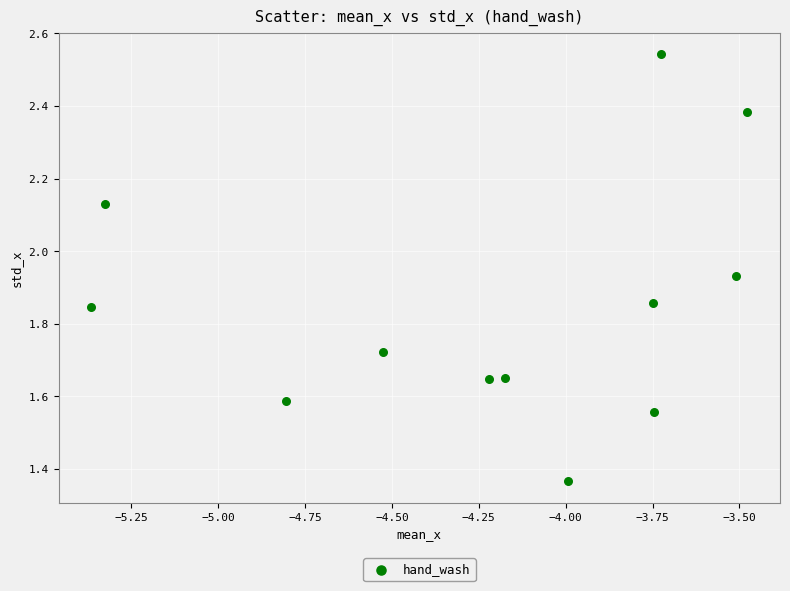

What is the range of Y values (max minus min)?

1.2